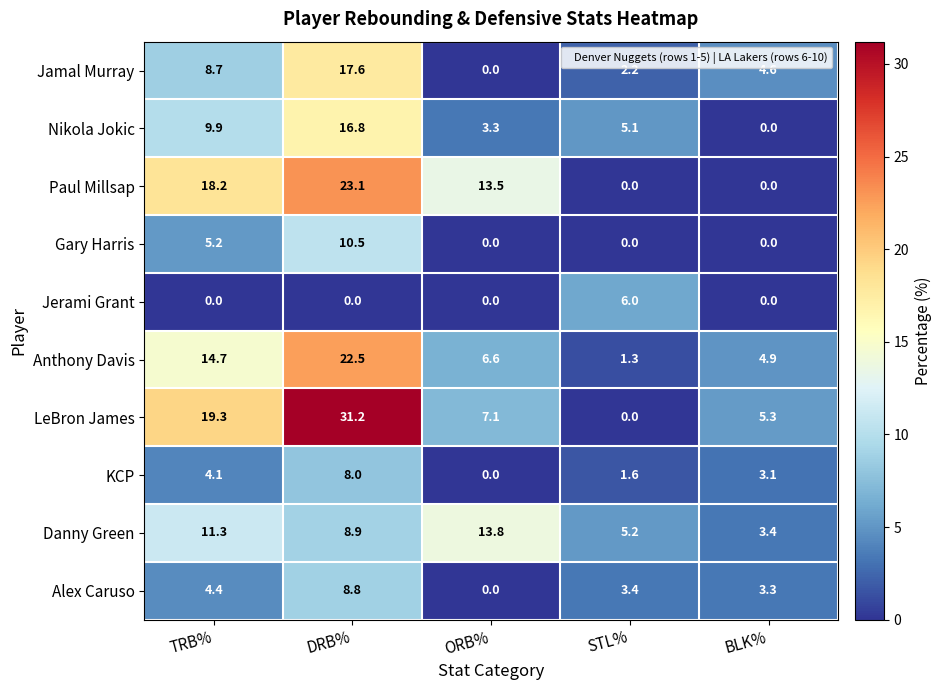

Which series changed the most between TRB% and ORB%?

LeBron James